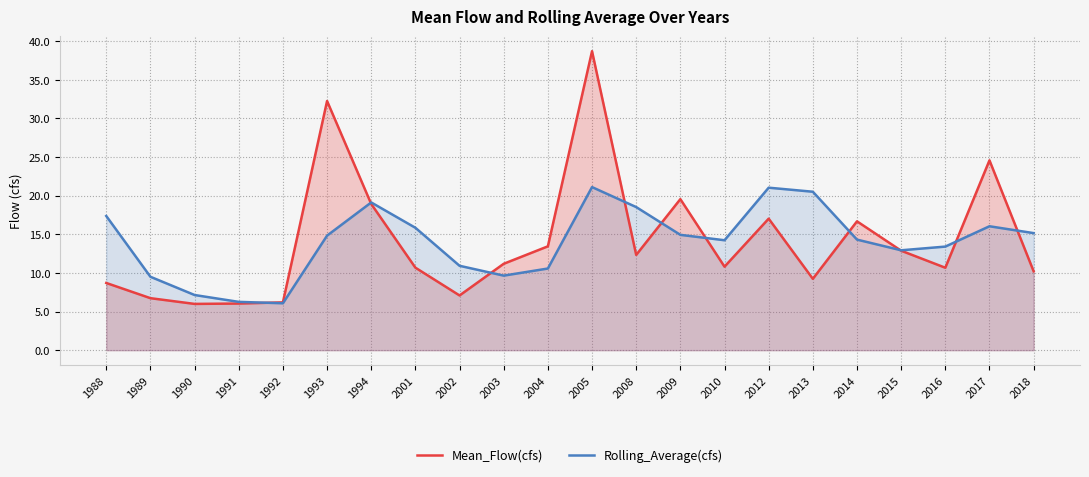

Reading right to left, list all the values displayed in this chart.

Mean_Flow(cfs): 2018=10.2	2017=24.6	2016=10.7	2015=12.9	2014=16.7	2013=9.2	2012=17.0	2010=10.8	2009=19.6	2008=12.3	2005=38.7	2004=13.4	2003=11.2	2002=7.1	2001=10.7	1994=18.9	1993=32.3	1992=6.2	1991=6.0	1990=6.0	1989=6.7	1988=8.7
Rolling_Average(cfs): 2018=15.2	2017=16.0	2016=13.4	2015=12.9	2014=14.3	2013=20.5	2012=21.0	2010=14.2	2009=14.9	2008=18.5	2005=21.1	2004=10.6	2003=9.7	2002=10.9	2001=15.8	1994=19.1	1993=14.8	1992=6.1	1991=6.3	1990=7.1	1989=9.5	1988=17.4